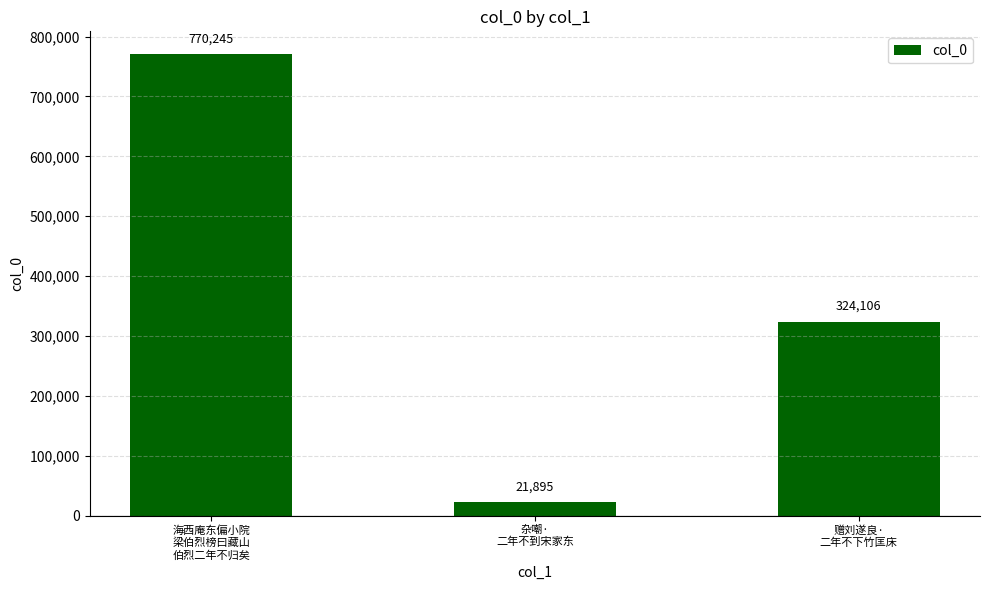

What is the difference between the values at 海西庵东偏小院
梁伯烈榜曰藏山
伯烈二年不归矣 and 杂嘲·
二年不到宋家东?

748350